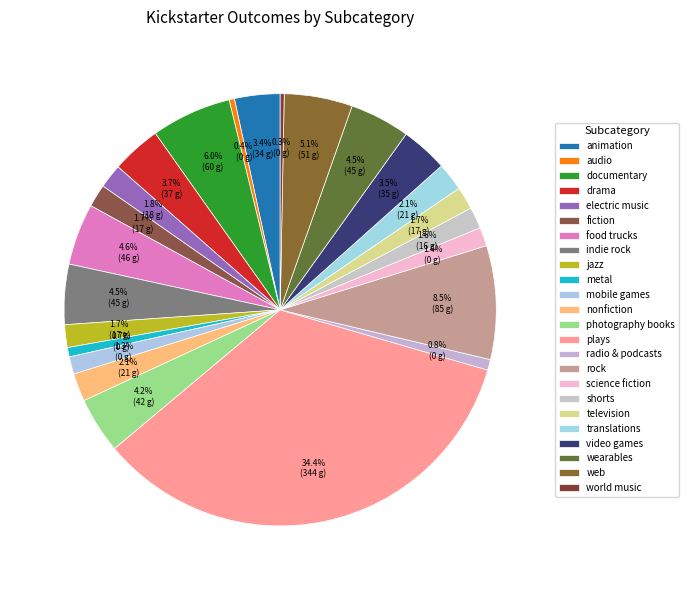

What portion of the pie excludes metal?

99.3%